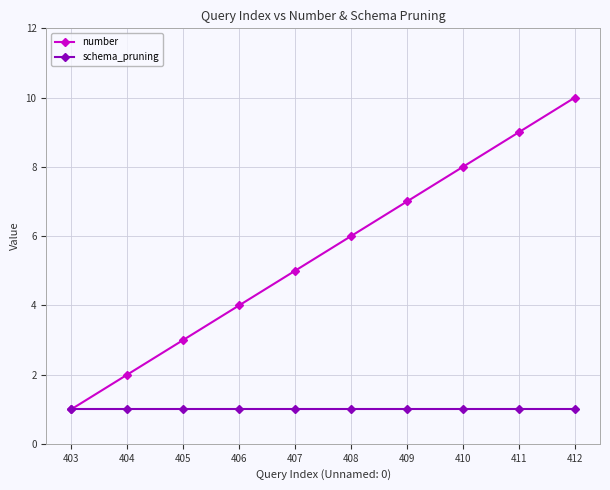

At which label is number closest to 5?

407